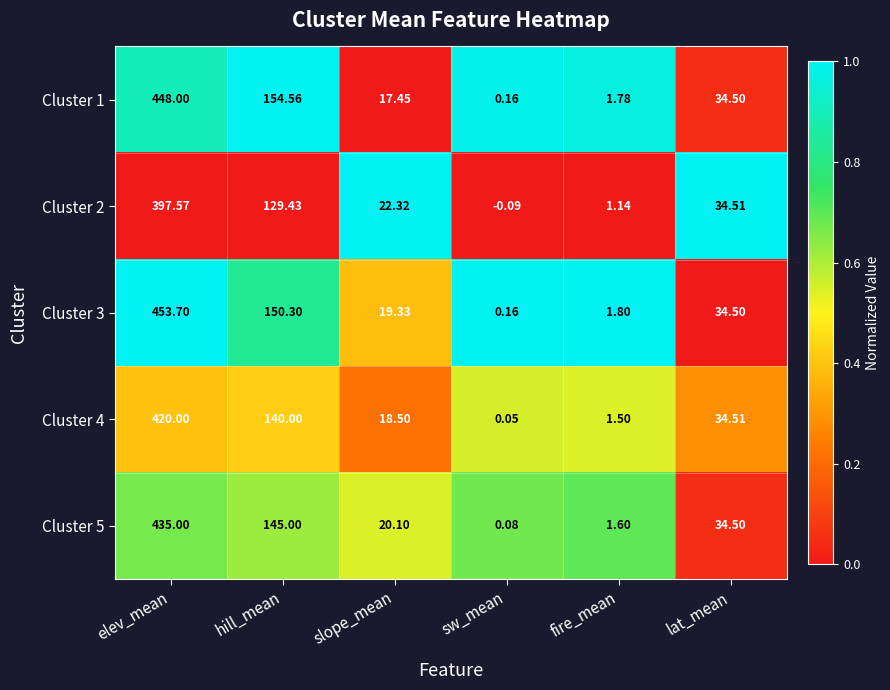

Where is Cluster 5 nearest to the value 217?

hill_mean